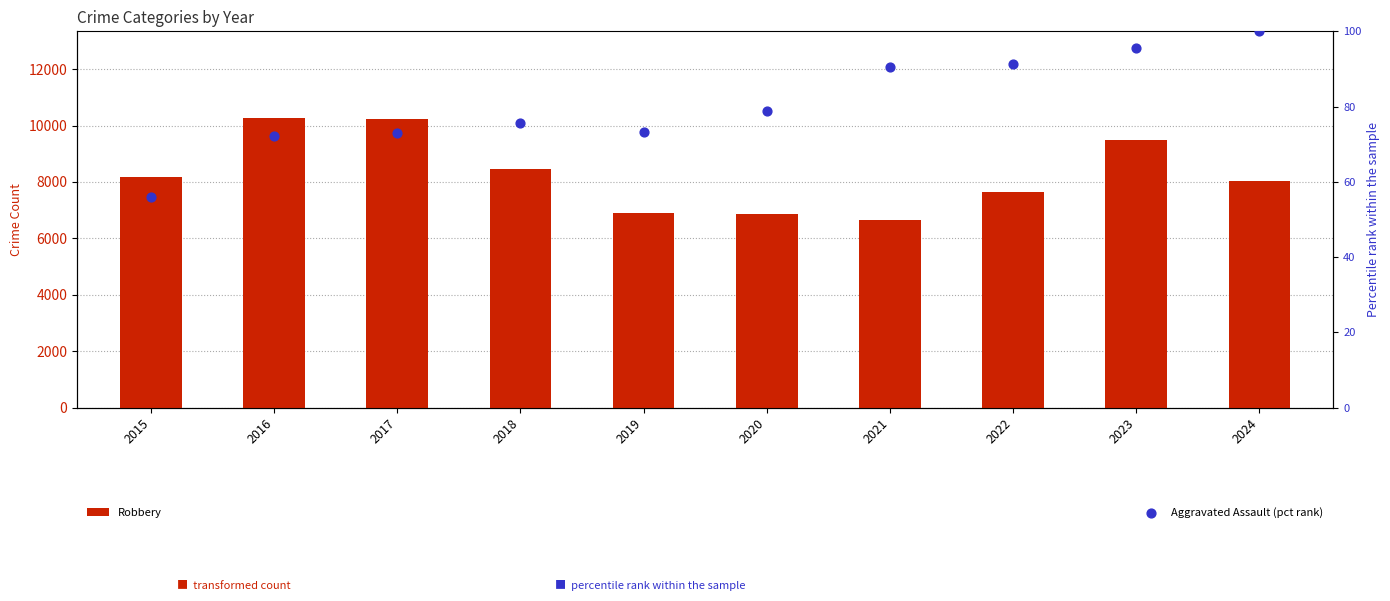

What are all the series names shown in the legend?

Robbery, Aggravated Assault (pct rank)